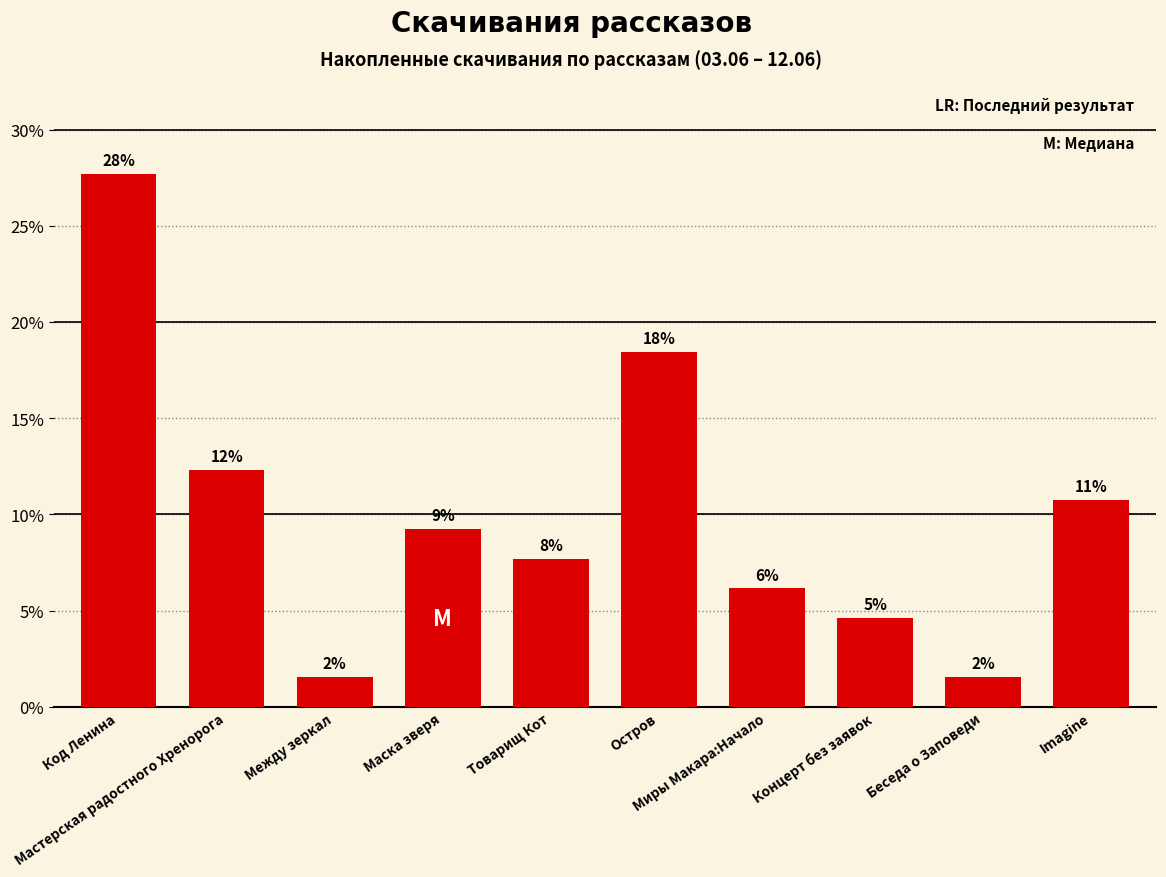

Are the bars horizontal?

No